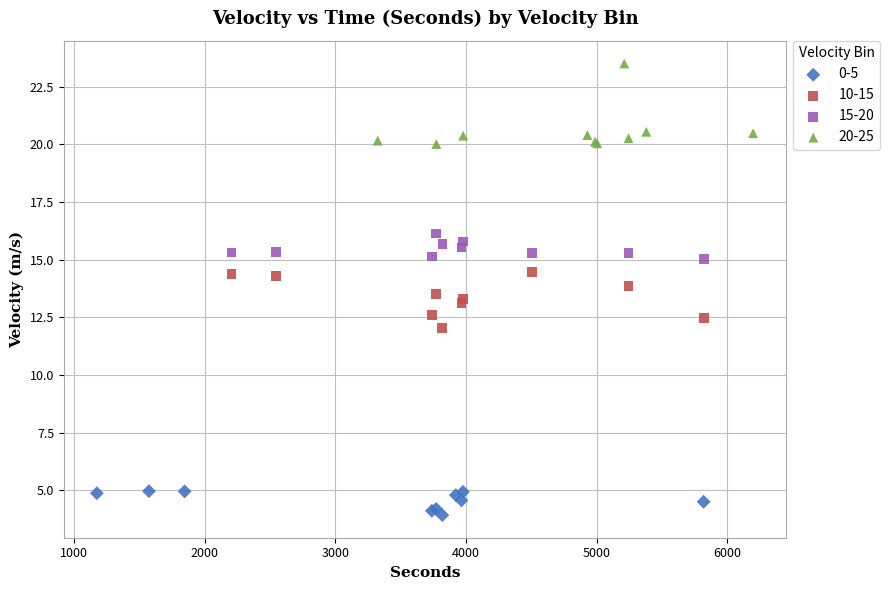

Which series has the largest Y range (max minus min)?

20-25